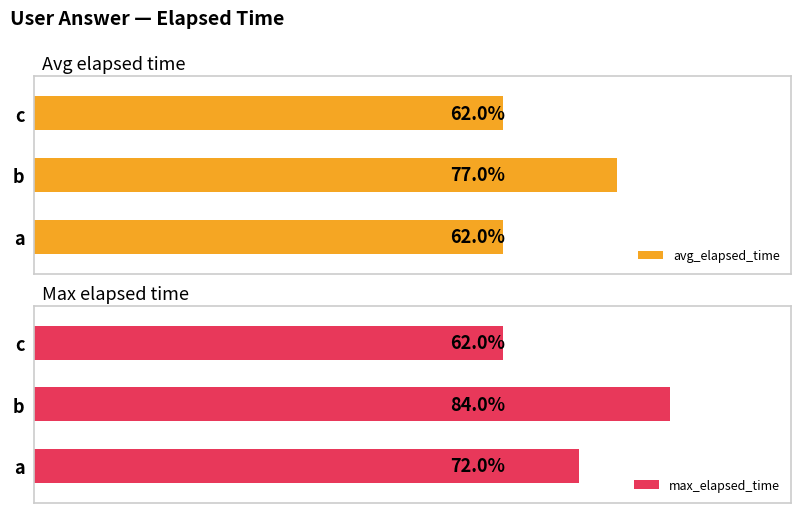

Are the bars horizontal?

Yes